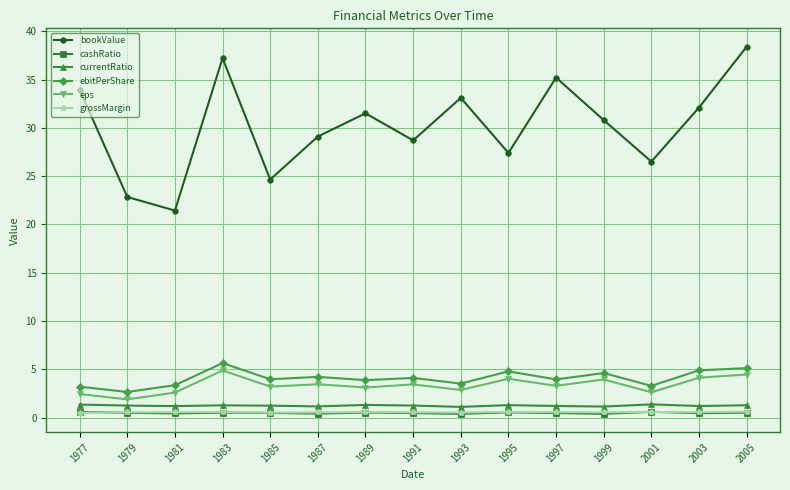

How many categories are shown in the chart?

15